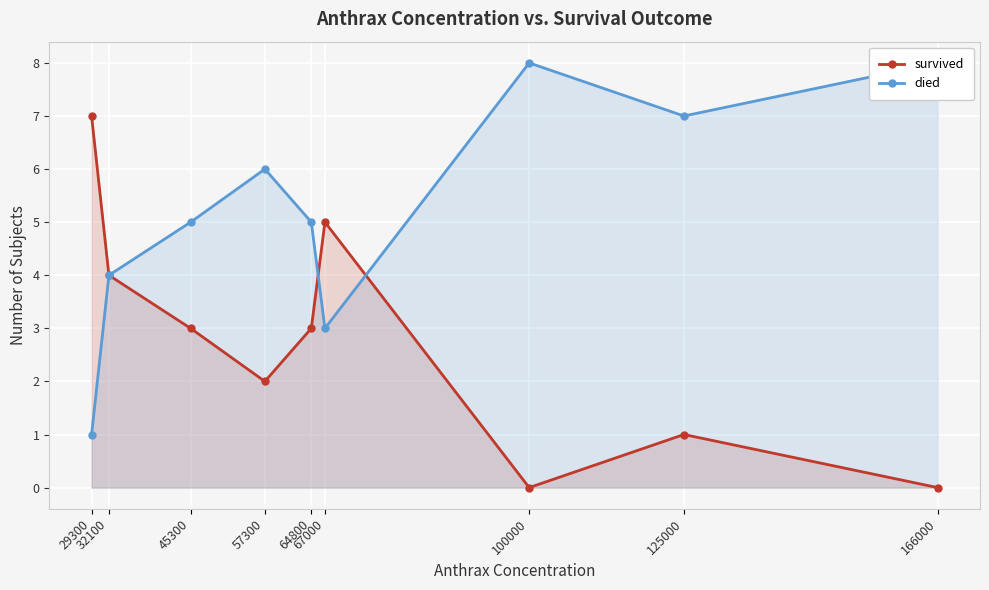

Which category has the highest value in the died series?

100000